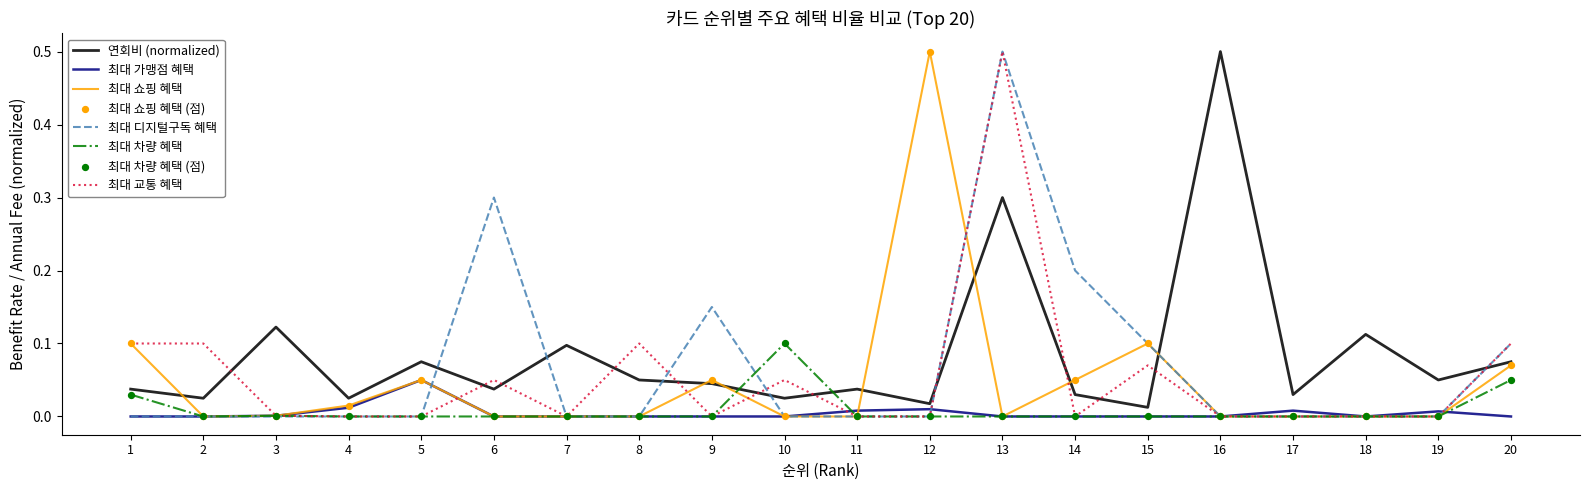

Is the value of 최대 차량 혜택 at 1 greater than the value of 최대 가맹점 혜택 at 16?

Yes